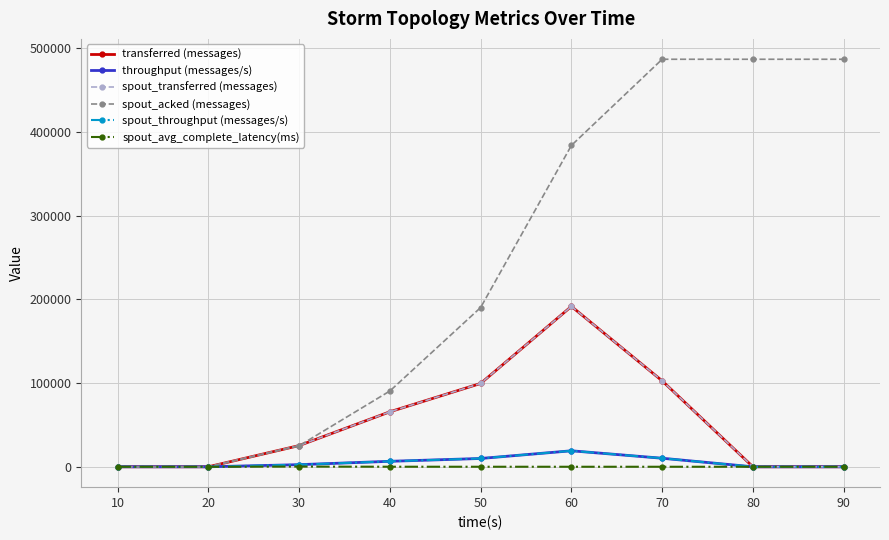

What is the sum of all spout_transferred (messages) values?

485140.0